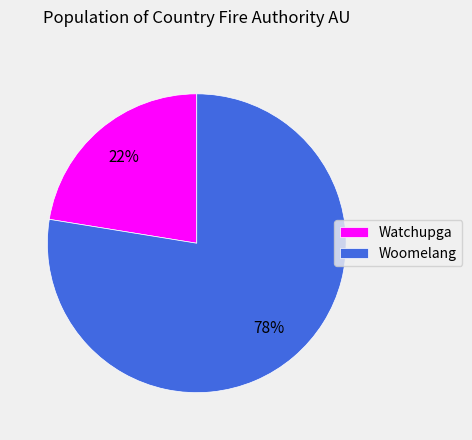

To the nearest percent, what is the combined percentage of Woomelang and Watchupga?

100%